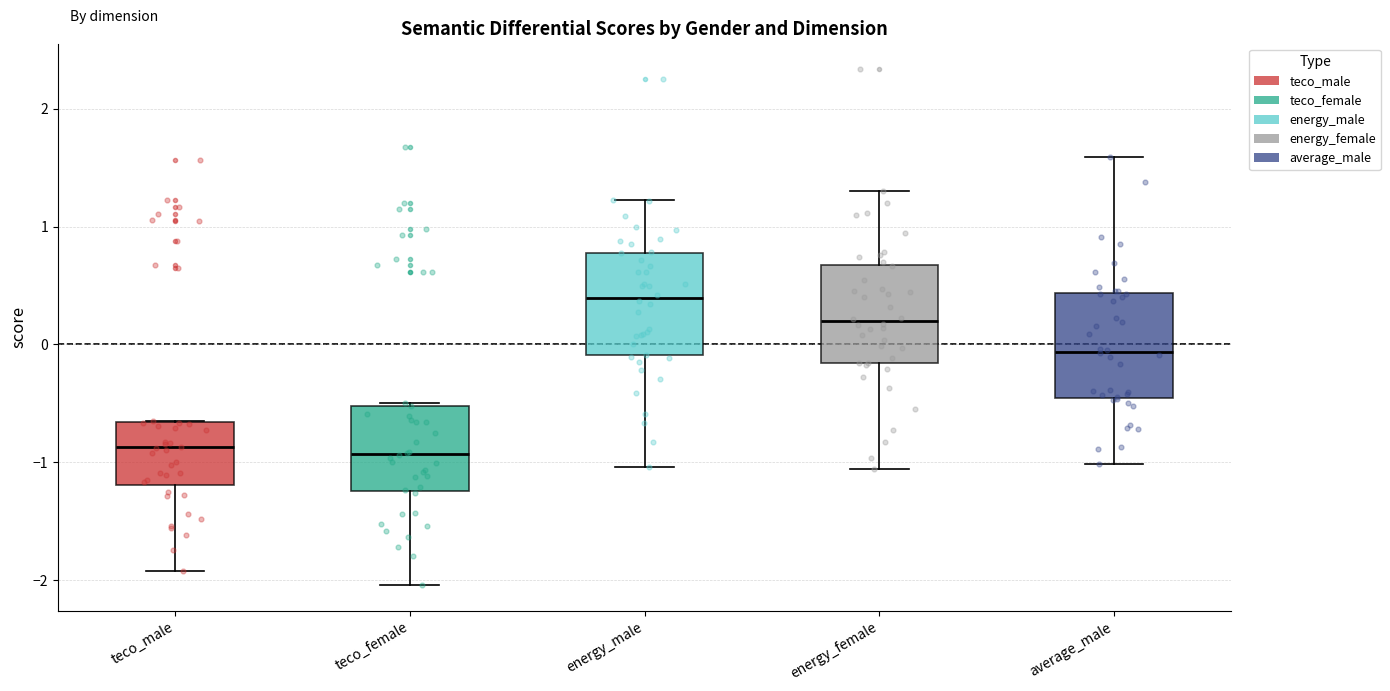

Which box's median line is the highest?

energy_male